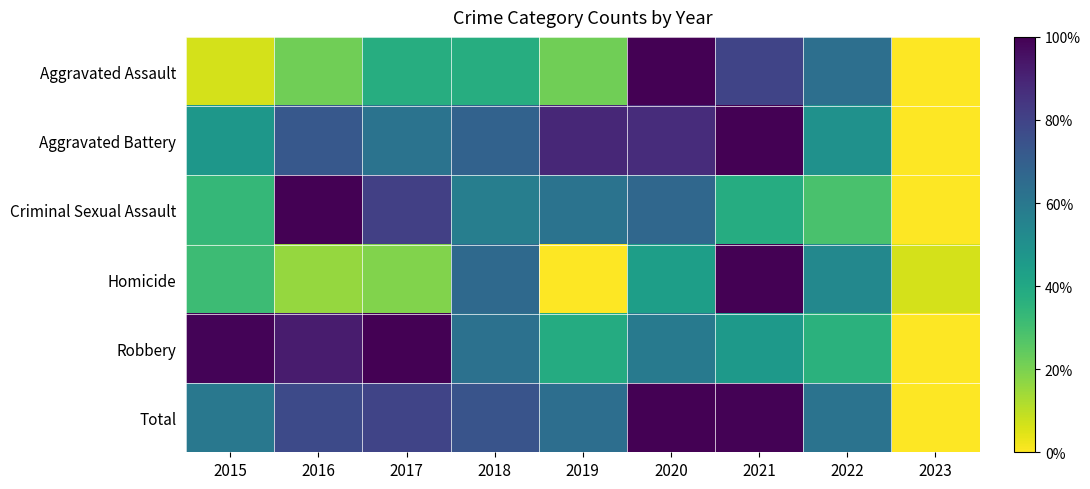

Which series changed the most between 2018 and 2022?

Criminal Sexual Assault